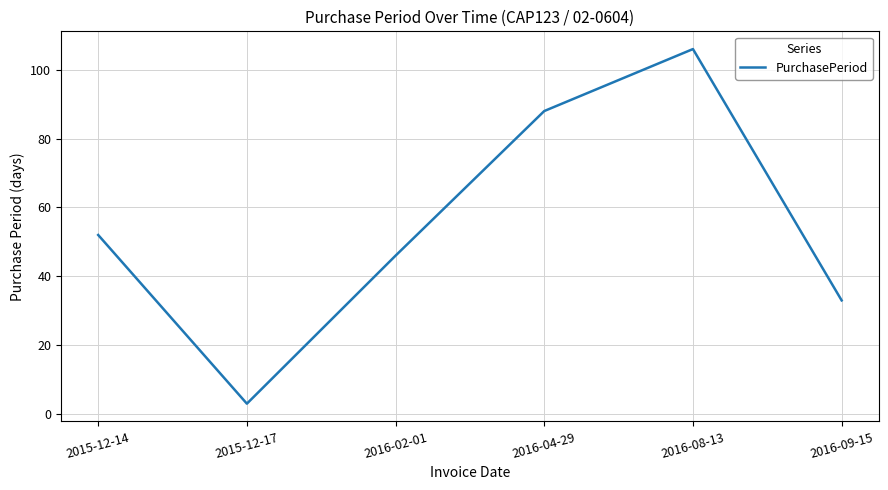

At which label is the value closest to 54?

2015-12-14